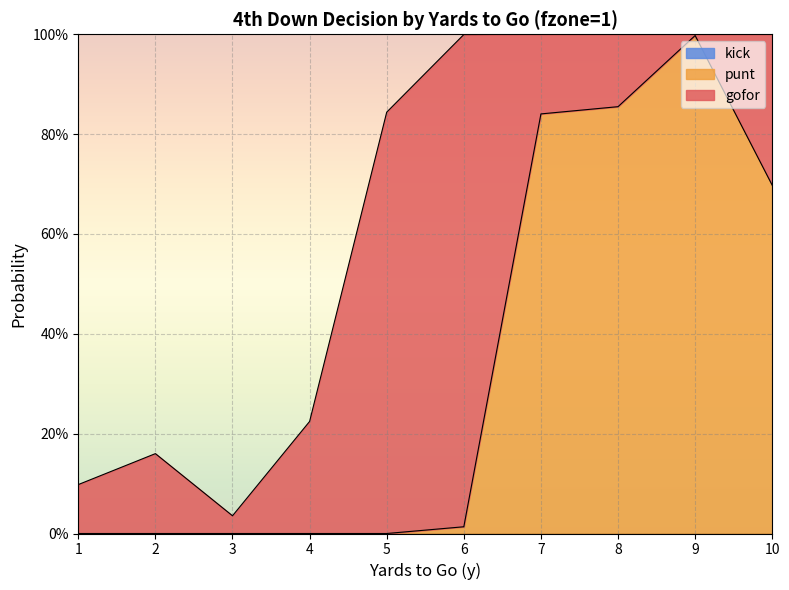

What are all the series names shown in the legend?

gofor, punt, kick